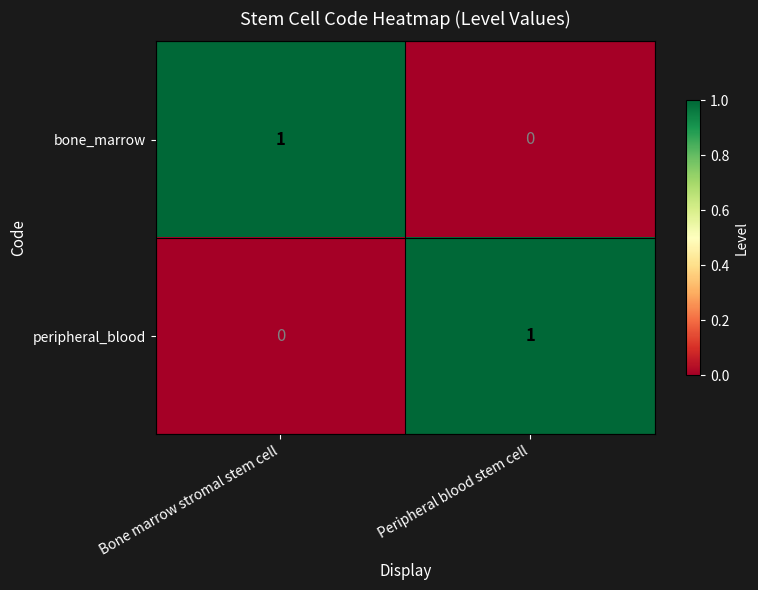

At how many categories does at least one series exceed 0?

2